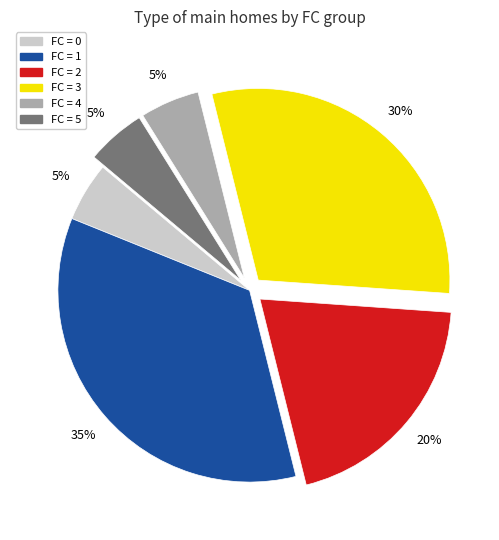

Does any single category account for the majority?

No